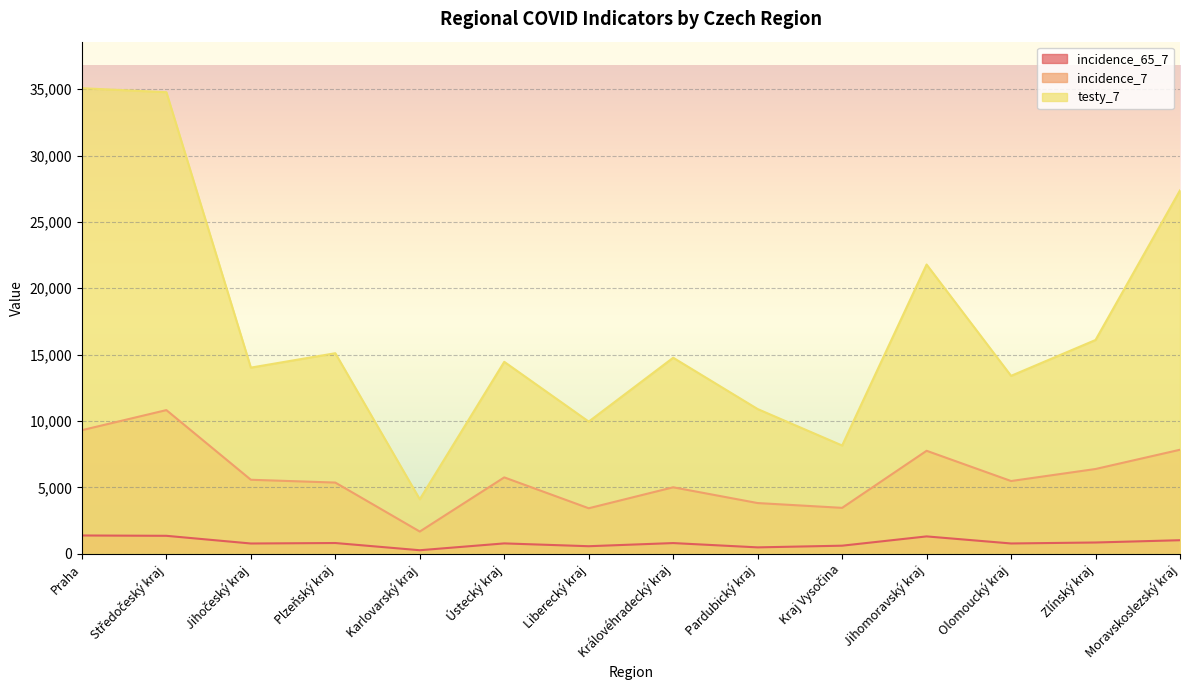

What is the label of the 14th point from the left?

Moravskoslezský kraj